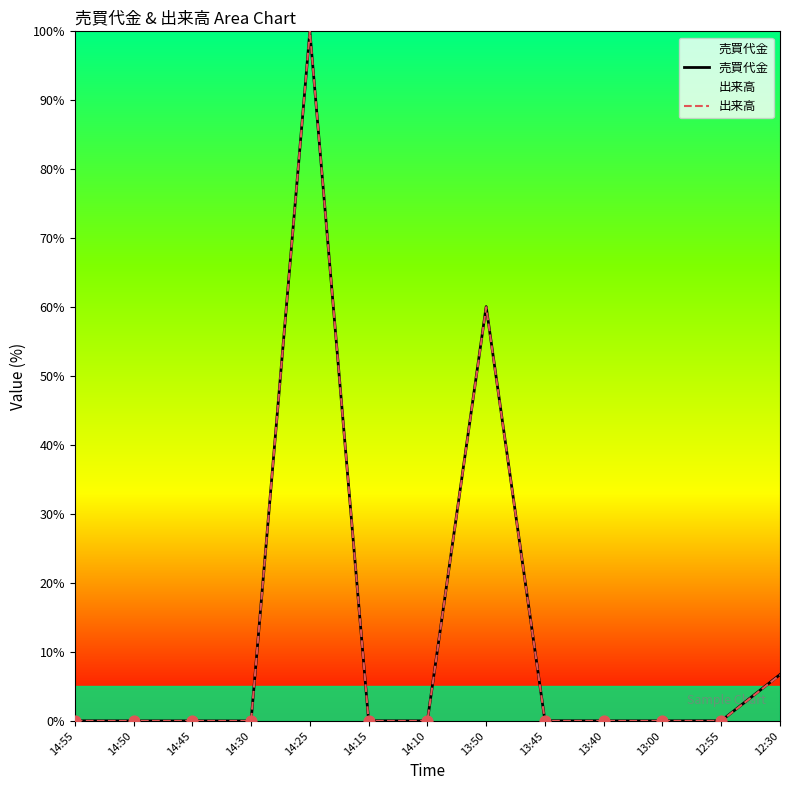

Which series has the largest Y range (max minus min)?

売買代金